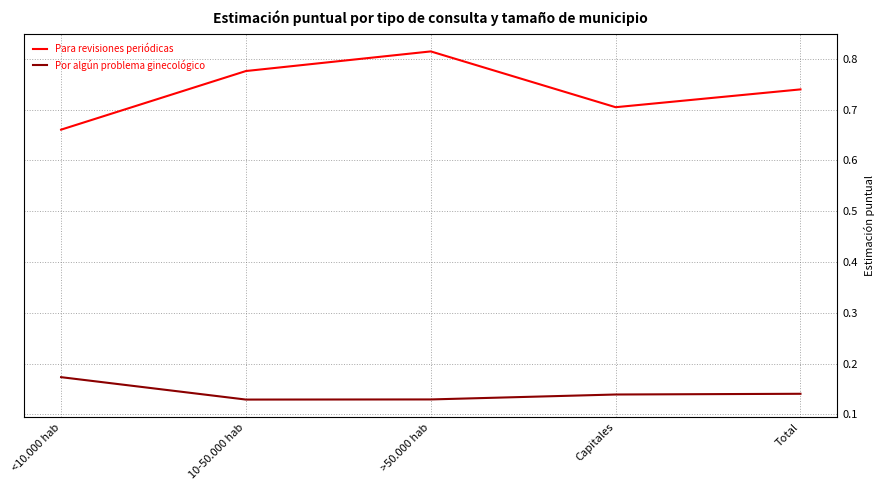

What is the sum of the Para revisiones periódicas values at <10.000 hab and Total?

1.4